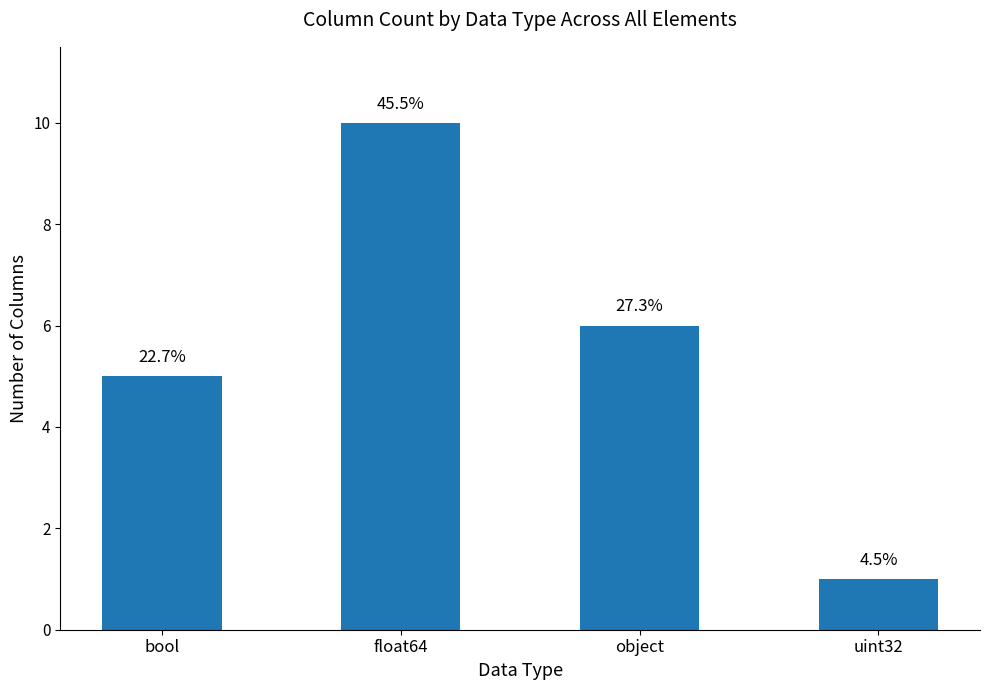

Is it true that the value at bool is 3?

False